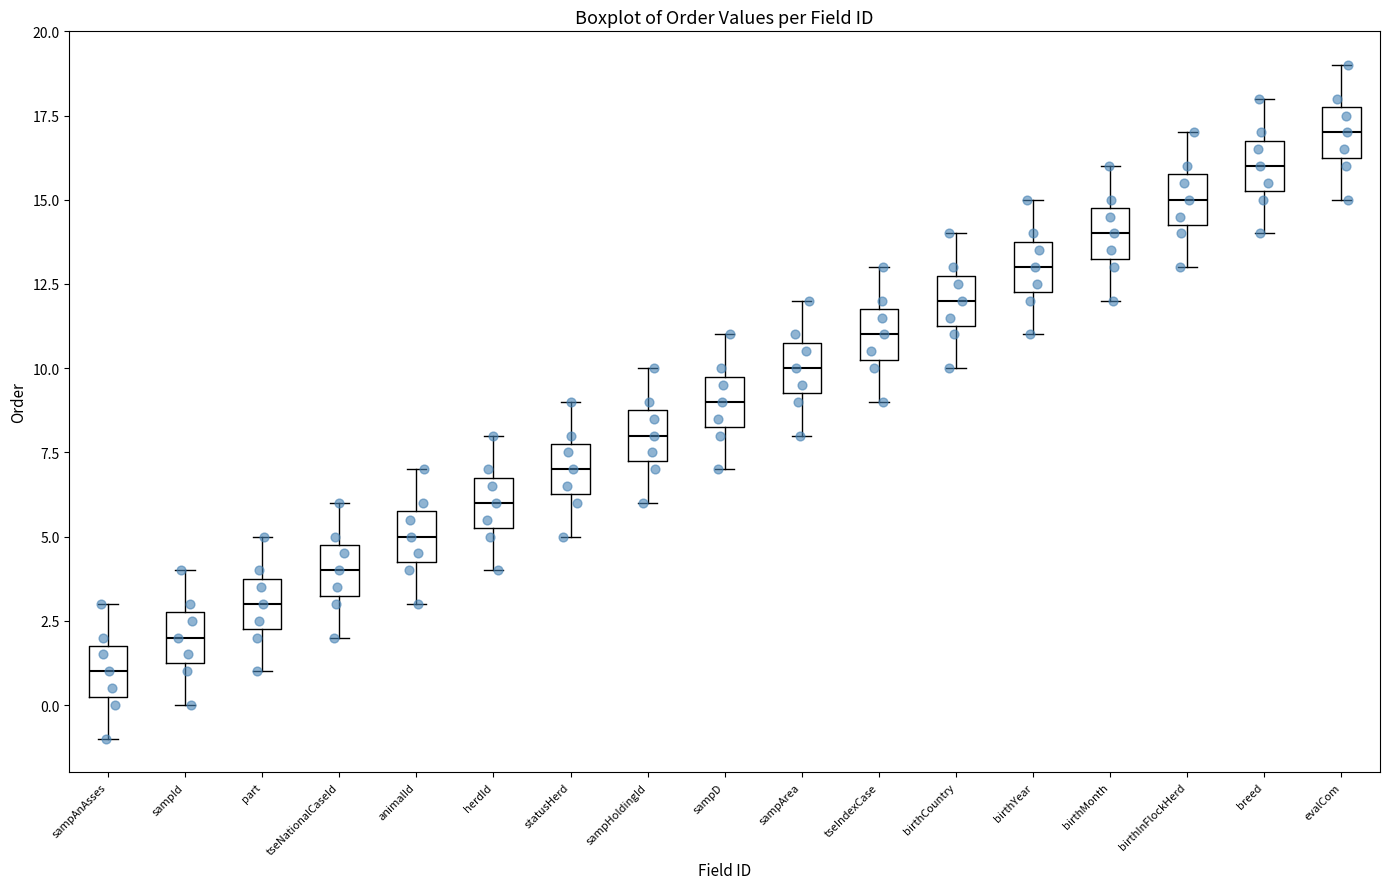

Where does the upper whisker of the box for tseNationalCaseId end on the y-axis? The values are not printed on the chart, so give them approximately, as read against the axis.

6.0